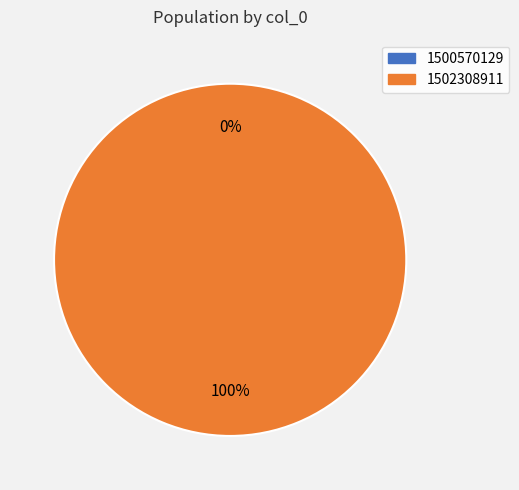

To the nearest percent, what is the average slice percentage?

50%